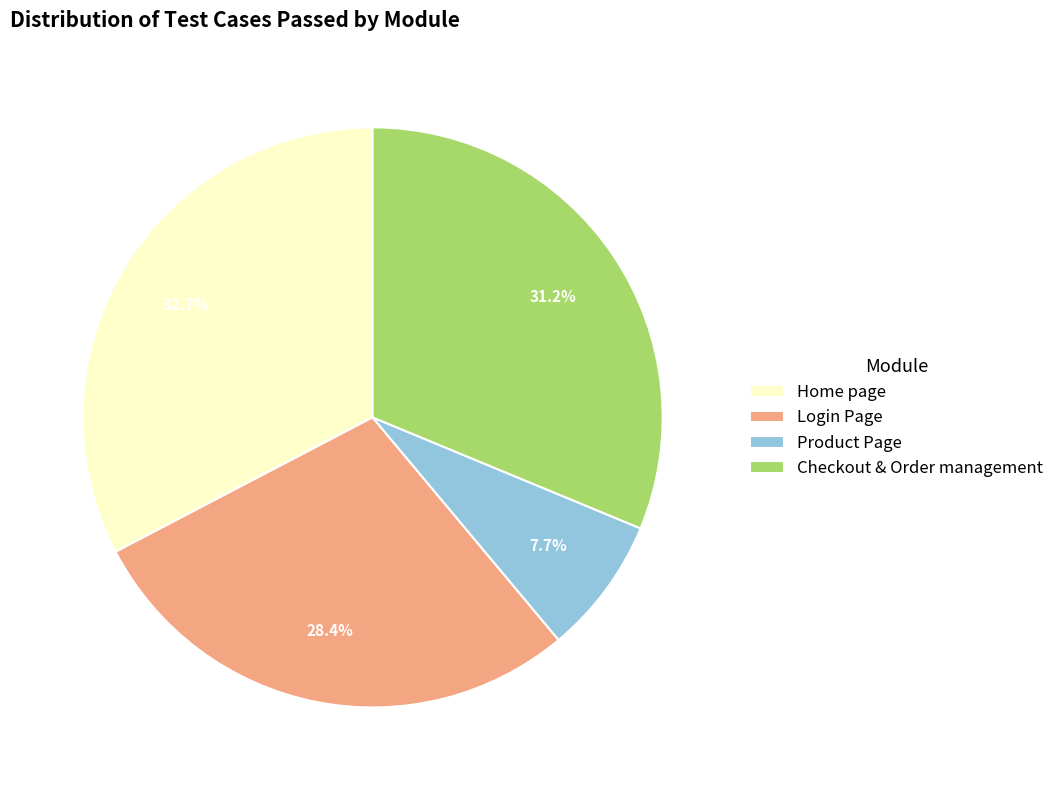

Count the number of slices in the pie.

4